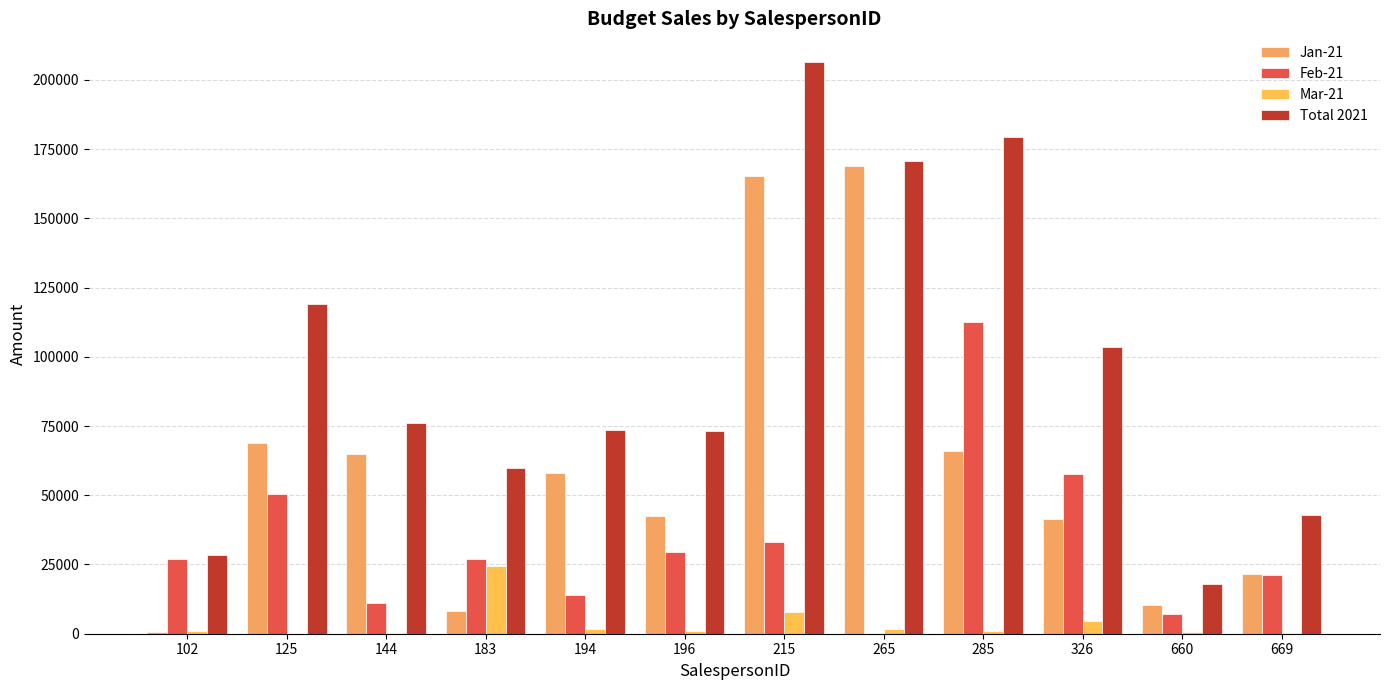

How many series are shown in this chart?

4